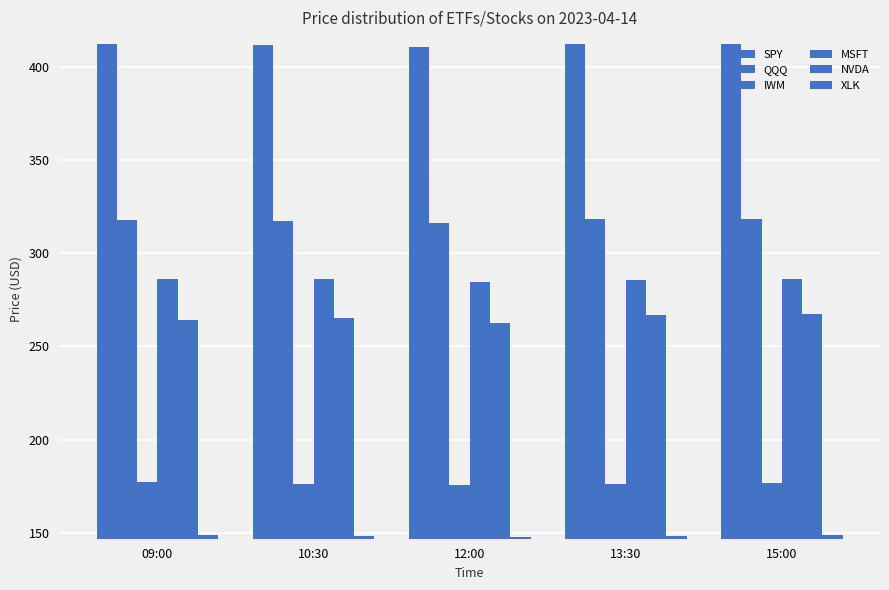

Which series changed the most between 10:30 and 12:00?

NVDA